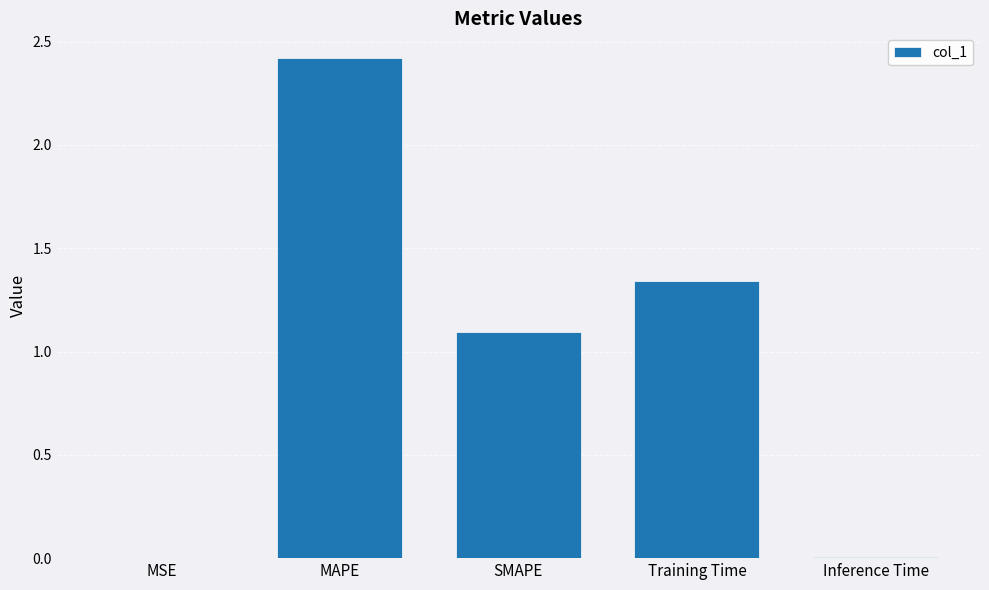

True or false: the data shows 1.1 at SMAPE.

True